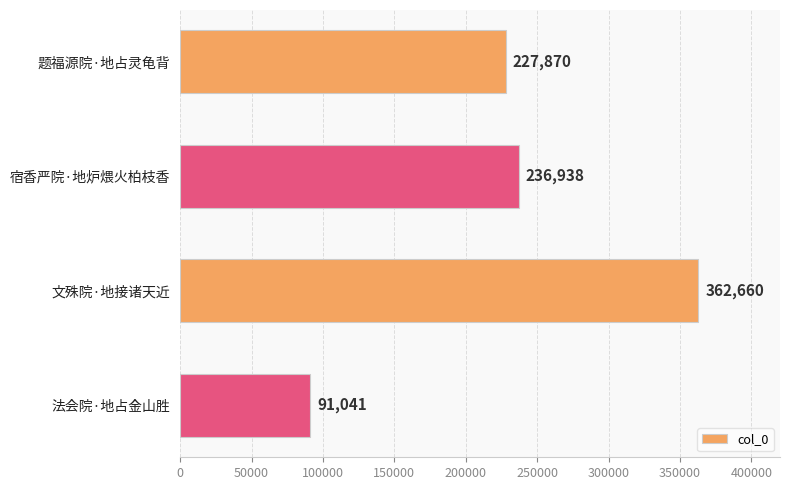

At which label is the value closest to 226850?

题福源院·地占灵龟背